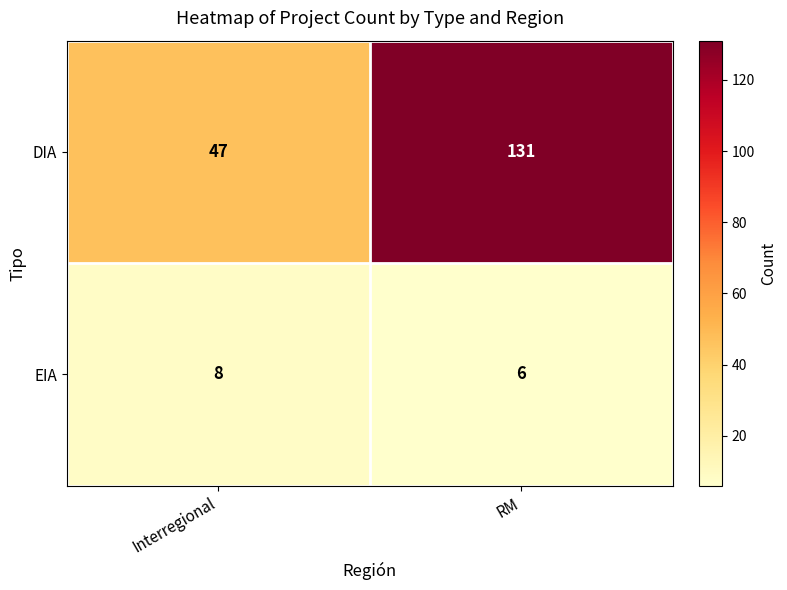

What is the smallest value displayed?

6